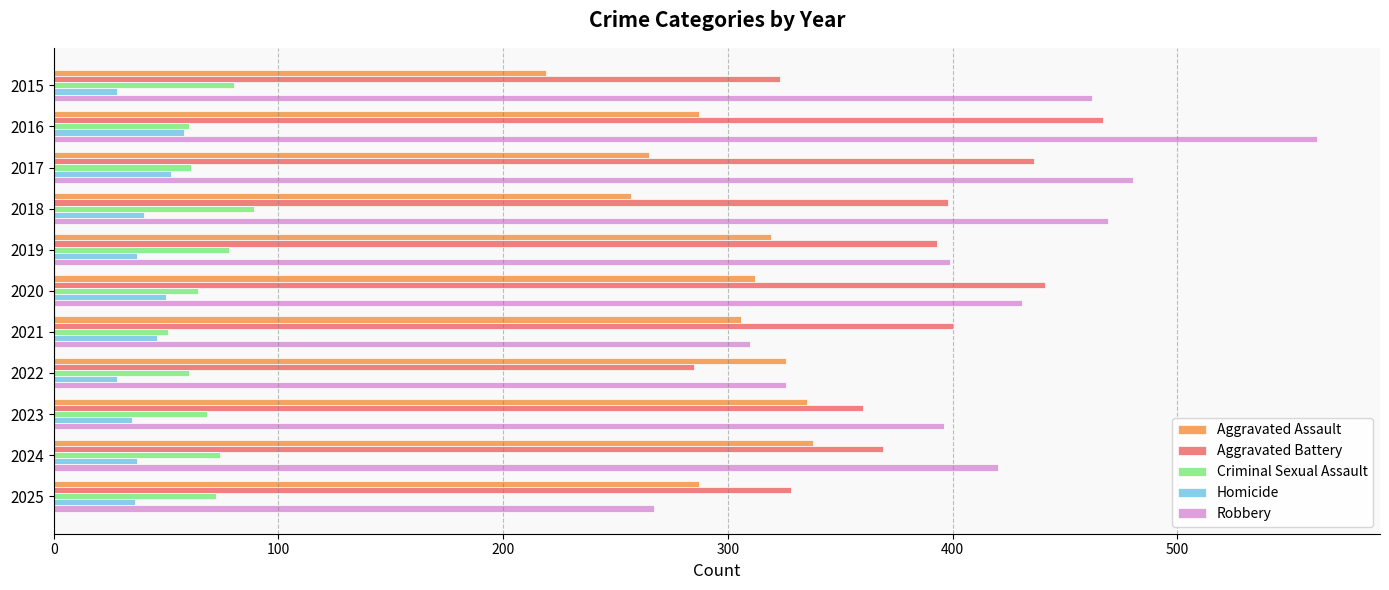

List the series in order of their peak value, lowest first.

Homicide, Criminal Sexual Assault, Aggravated Assault, Aggravated Battery, Robbery